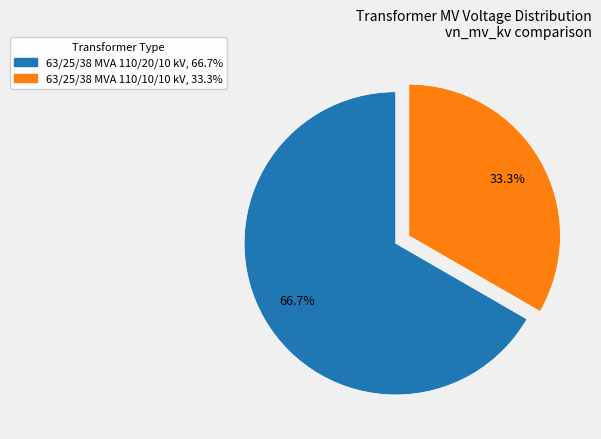

Rank the categories by value from lowest to highest.

63/25/38 MVA 110/10/10 kV, 63/25/38 MVA 110/20/10 kV